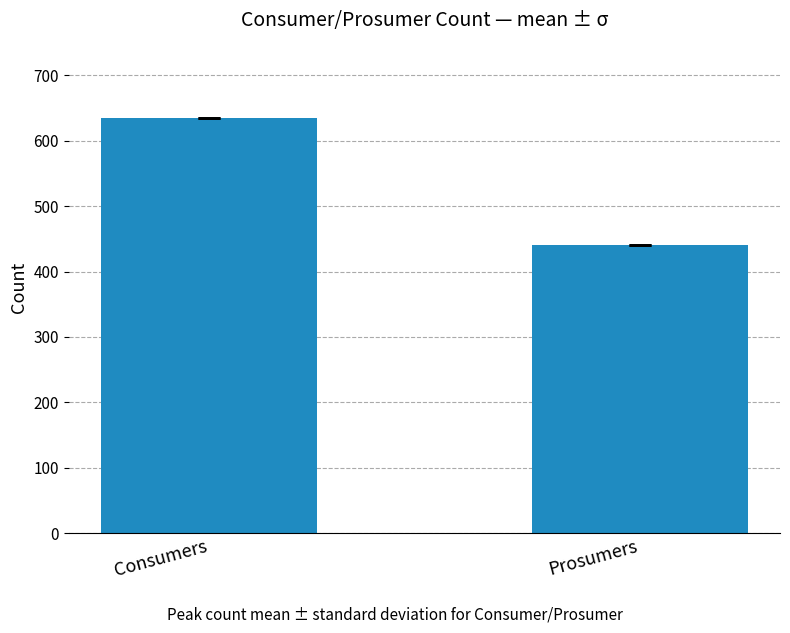

Which label corresponds to the smallest value in the chart?

Prosumers